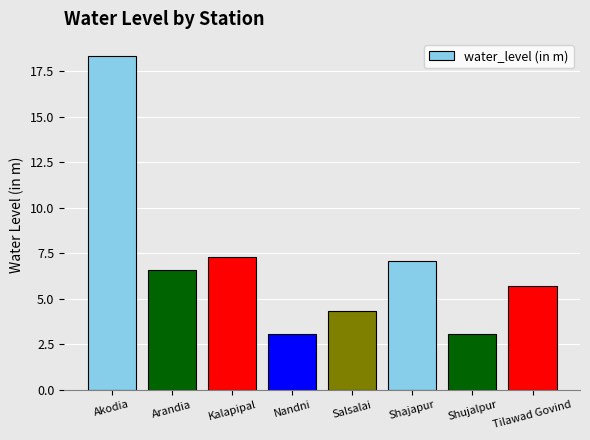

What is the value of the 1st bar from the left?

18.4